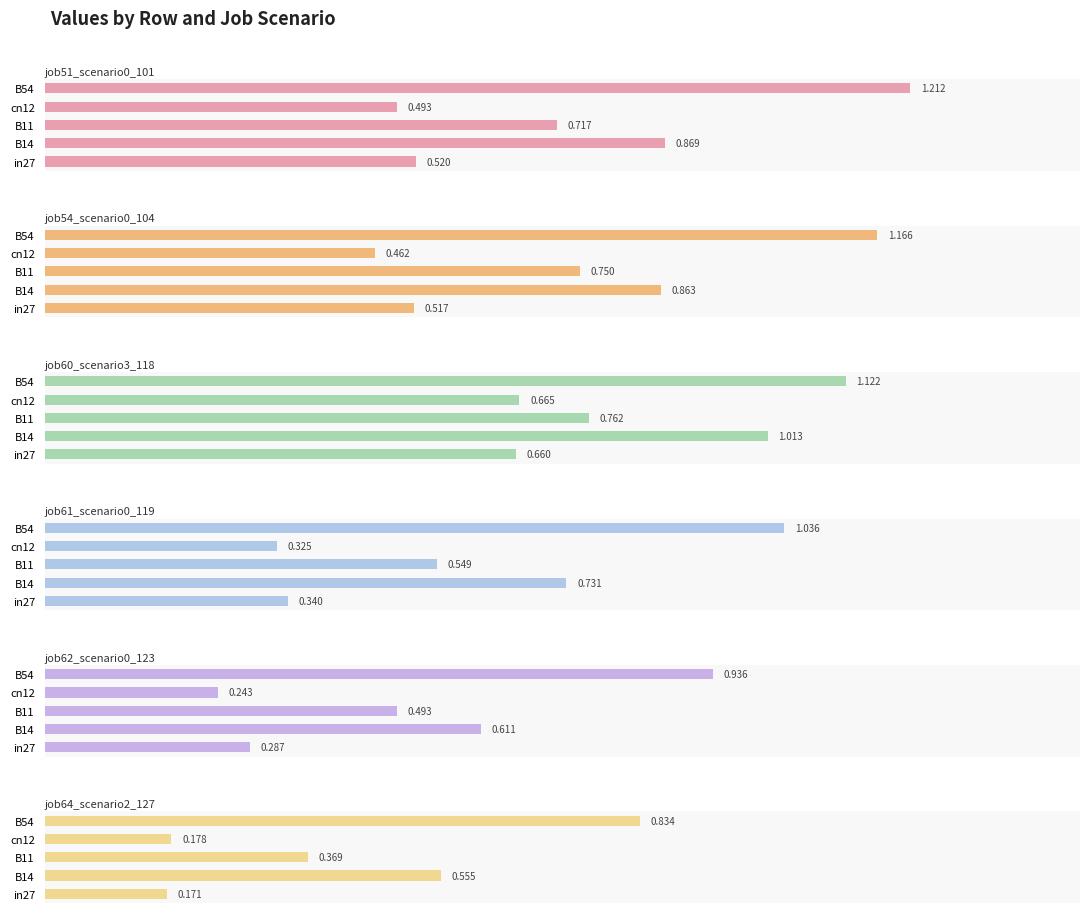

Reading right to left, transcribe all the data shown in this chart.

job51_scenario0_101: 1.2	0.5	0.7	0.9	0.5
job54_scenario0_104: 1.2	0.5	0.7	0.9	0.5
job60_scenario3_118: 1.1	0.7	0.8	1.0	0.7
job61_scenario0_119: 1.0	0.3	0.5	0.7	0.3
job62_scenario0_123: 0.9	0.2	0.5	0.6	0.3
job64_scenario2_127: 0.8	0.2	0.4	0.6	0.2